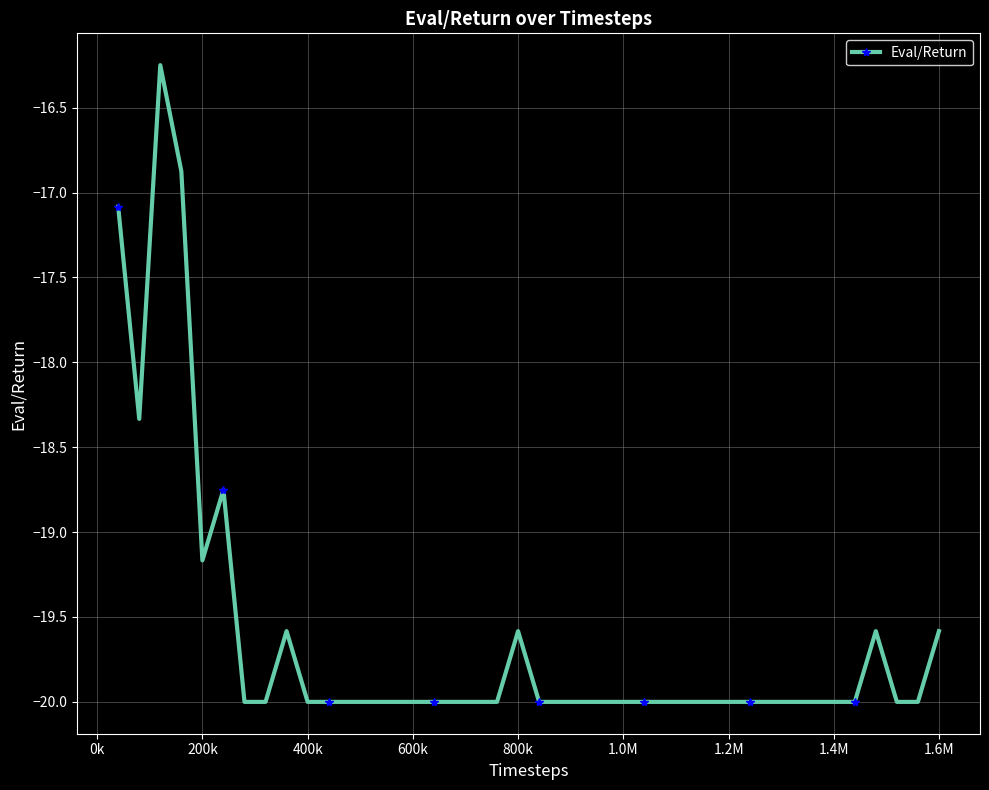

True or false: the data has more than 2 interior local peaks.

True